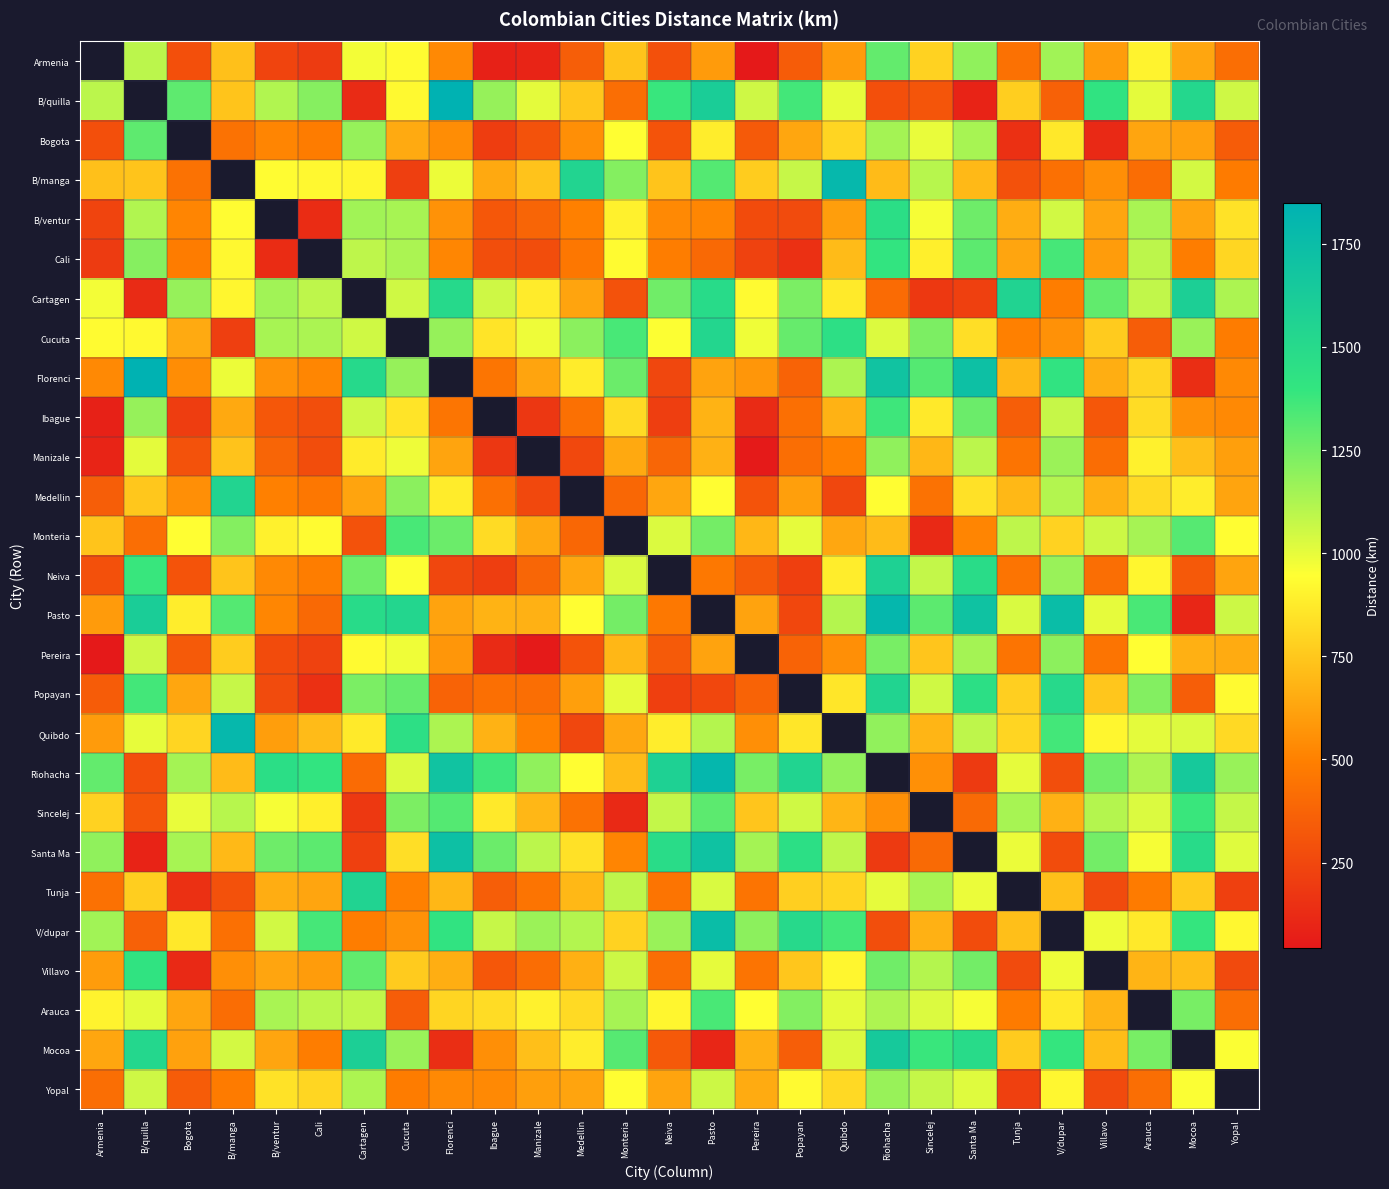

Which has a higher value, Cucuta or Cali?

Cucuta